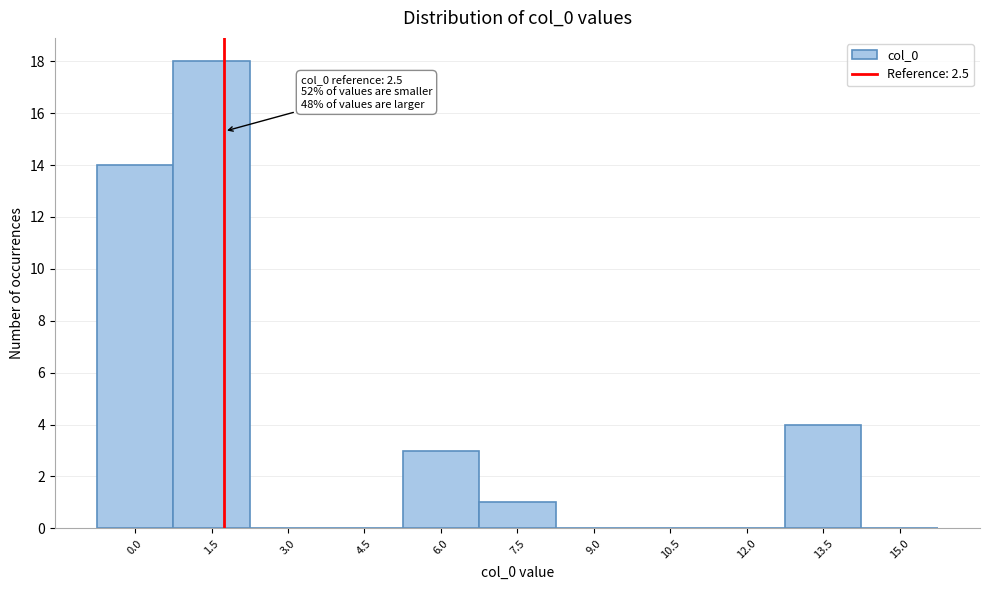

Reading left to right, extract all data points from this chart.

0.0=14	1.5=18	3.0=0	4.5=0	6.0=3	7.5=1	9.0=0	10.5=0	12.0=0	13.5=4	15.0=0